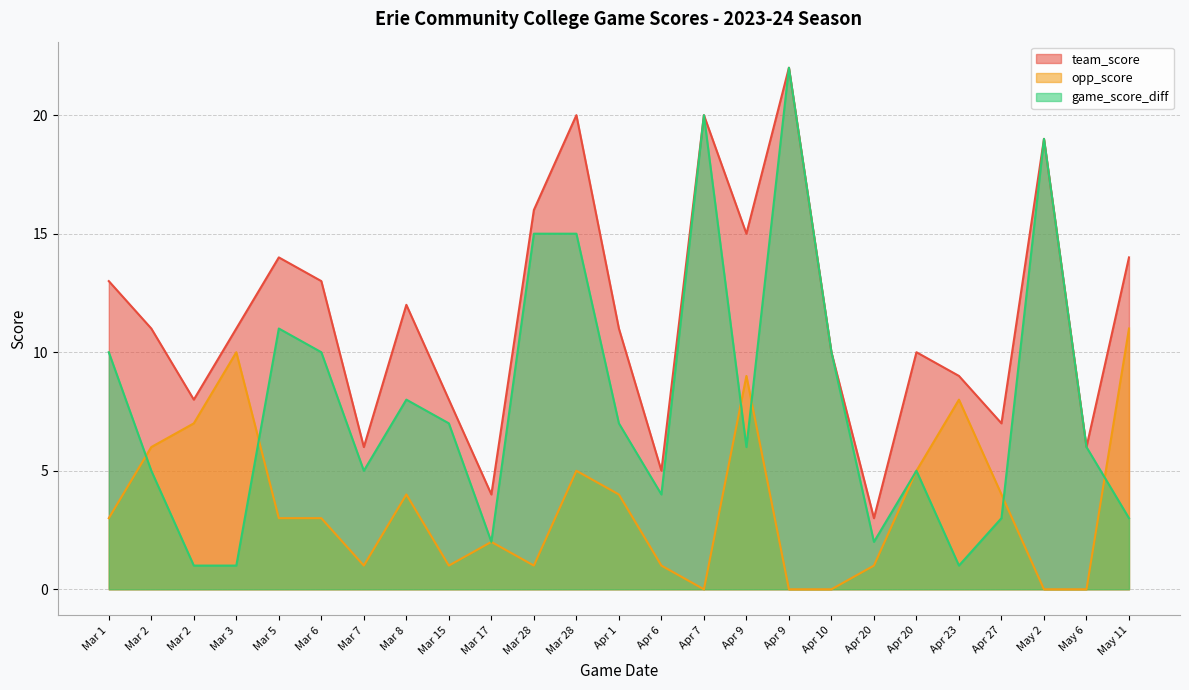

Where does the game_score_diff series first go above 6?

Mar 1